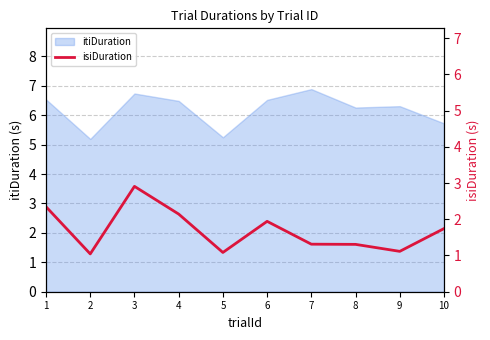

Between 9 and 4, which is larger?

4